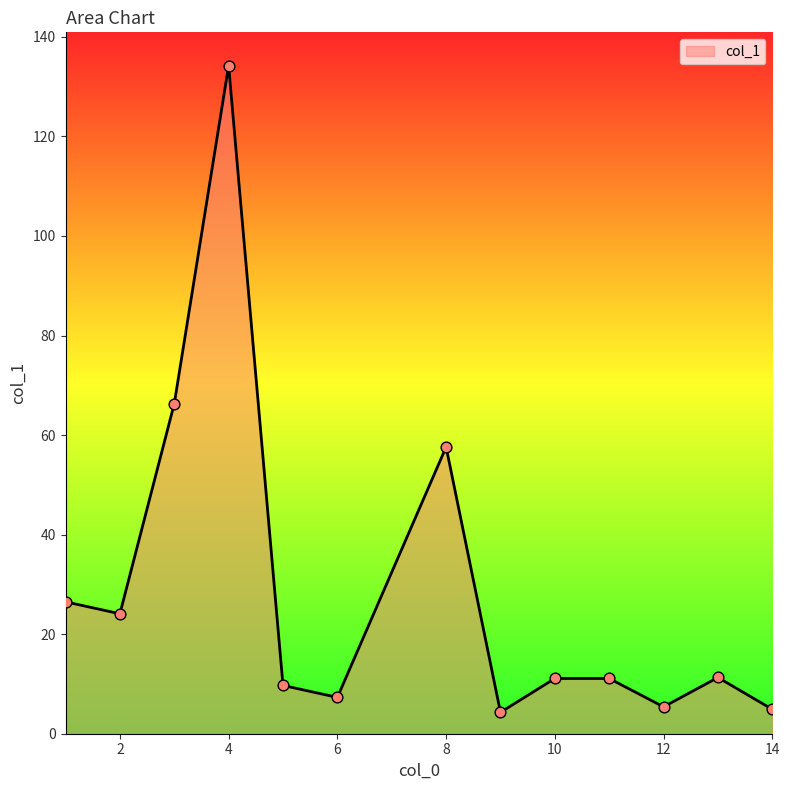

What is the minimum value shown in the chart?

4.3